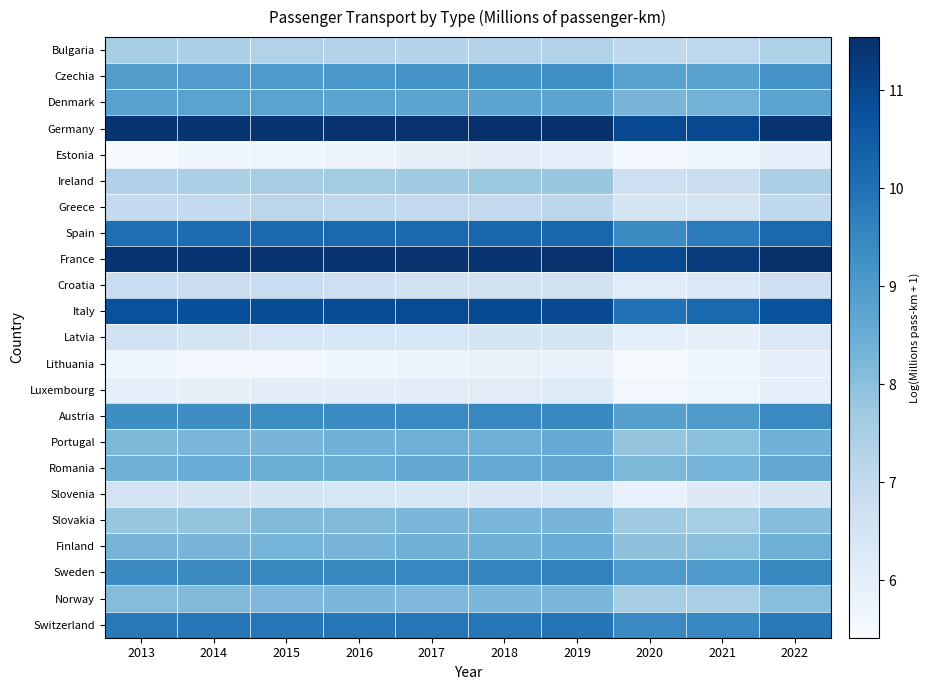

What is the maximum value shown in the chart?

11.5